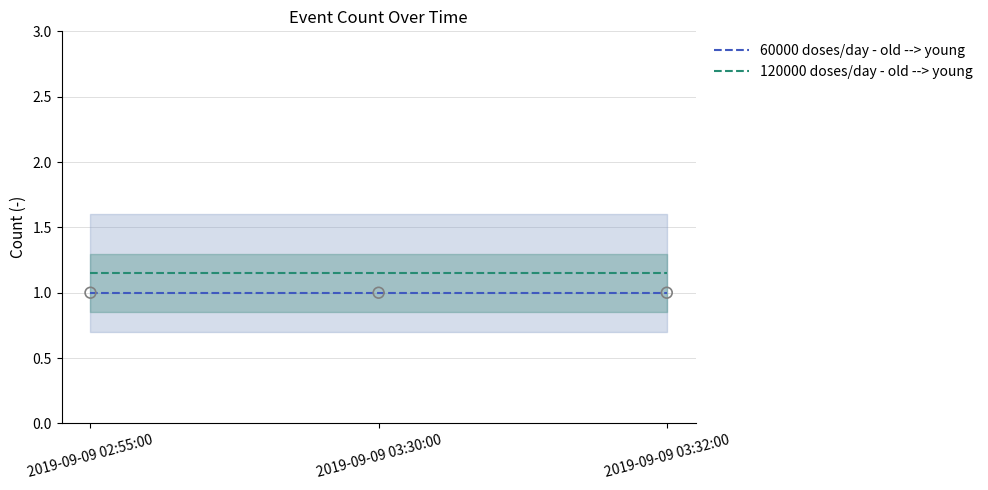

At which category is the sum across all series the highest?

2019-09-09 02:55:00